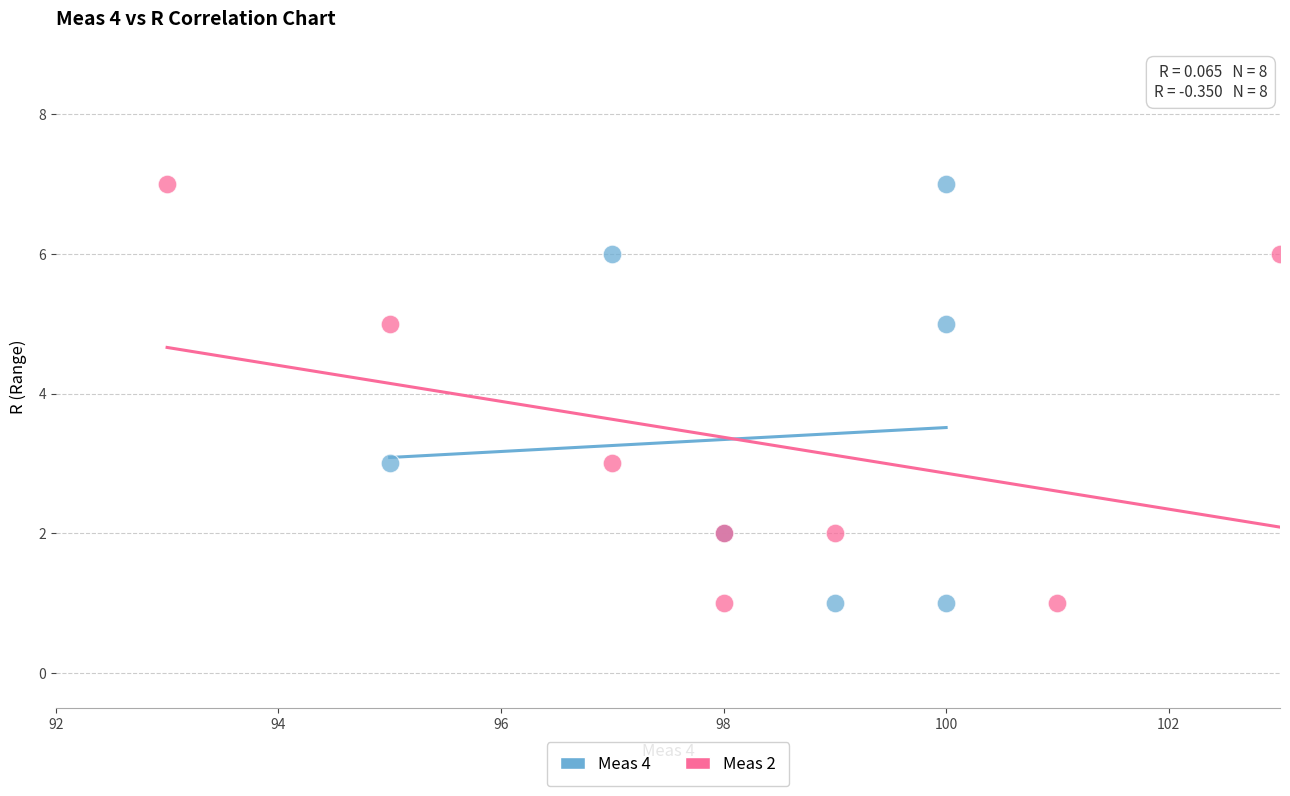

What are all the series names shown in the legend?

Meas 4, Meas 2